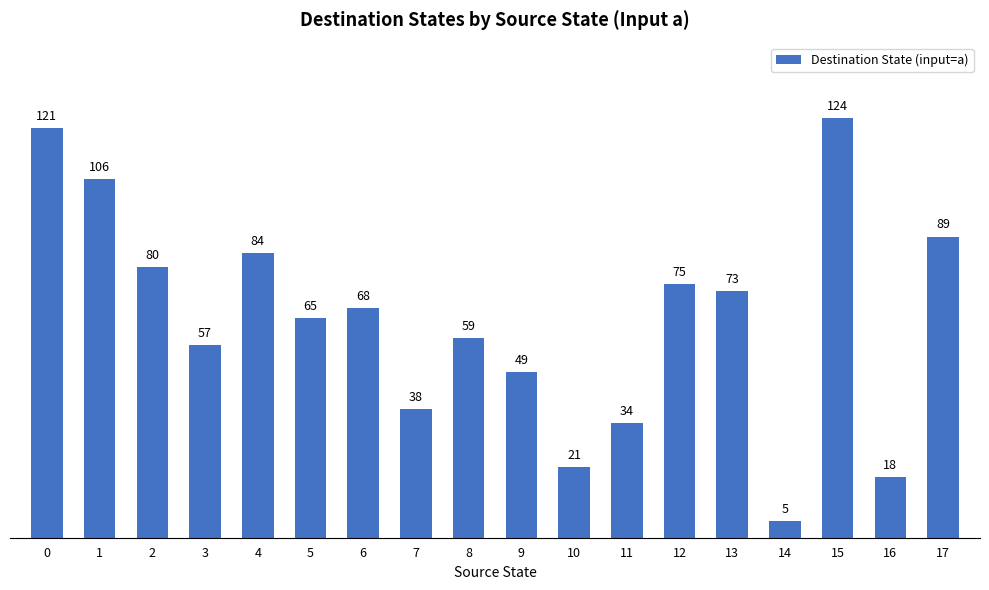

How many data points are less than 68?

9